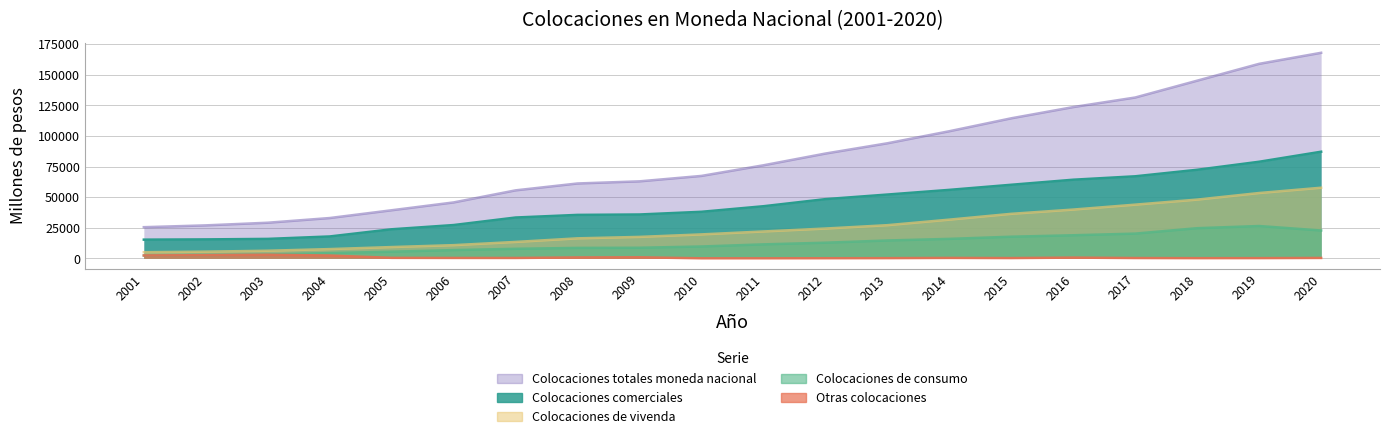

At which label is Colocaciones totales moneda nacional closest to 96766?

2013